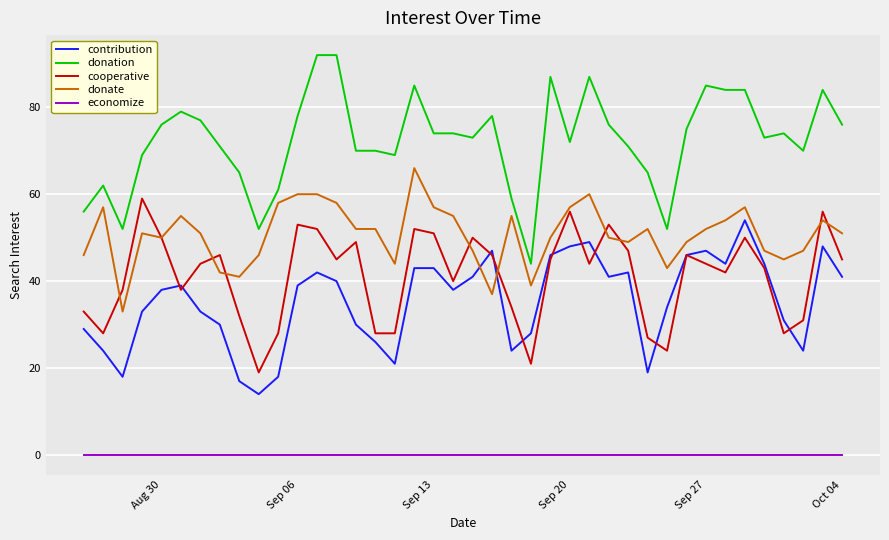

True or false: donate and economize intersect in this chart.

False